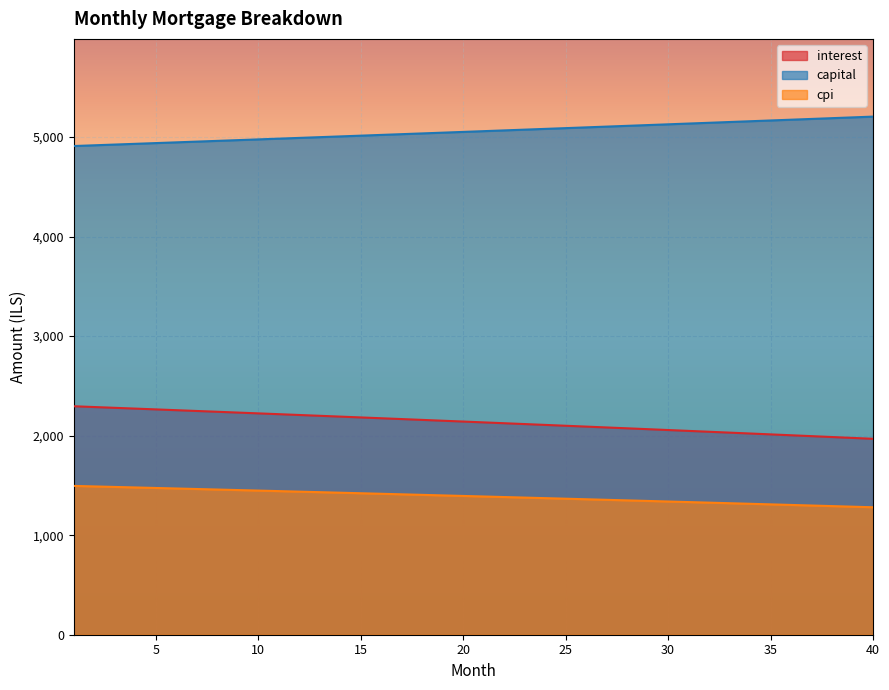

Reading right to left, what are all the values shown in this chart?

interest: 40=1968.1	39=1977.0	38=1986.0	37=1994.9	36=2003.7	35=2012.6	34=2021.4	33=2030.2	32=2038.9	31=2047.6	30=2056.3	29=2065.0	28=2073.6	27=2082.2	26=2090.7	25=2099.3	24=2107.8	23=2116.2	22=2124.7	21=2133.1	20=2141.5	19=2149.8	18=2158.1	17=2166.4	16=2174.7	15=2182.9	14=2191.1	13=2199.3	12=2207.4	11=2215.6	10=2223.6	9=2231.7	8=2239.7	7=2247.7	6=2255.7	5=2263.6	4=2271.5	3=2279.4	2=2287.3	1=2295.1
capital: 40=5204.9	39=5197.1	38=5189.3	37=5181.5	36=5173.7	35=5166.0	34=5158.2	33=5150.5	32=5142.8	31=5135.1	30=5127.4	29=5119.7	28=5112.1	27=5104.4	26=5096.8	25=5089.1	24=5081.5	23=5073.9	22=5066.3	21=5058.7	20=5051.1	19=5043.6	18=5036.0	17=5028.5	16=5020.9	15=5013.4	14=5005.9	13=4998.4	12=4990.9	11=4983.4	10=4976.0	9=4968.5	8=4961.1	7=4953.7	6=4946.2	5=4938.8	4=4931.4	3=4924.1	2=4916.7	1=4909.3
cpi: 40=1280.4	39=1286.3	38=1292.1	37=1298.0	36=1303.8	35=1309.6	34=1315.3	33=1321.1	32=1326.8	31=1332.6	30=1338.3	29=1343.9	28=1349.6	27=1355.2	26=1360.8	25=1366.4	24=1372.0	23=1377.6	22=1383.1	21=1388.6	20=1394.1	19=1399.6	18=1405.0	17=1410.5	16=1415.9	15=1421.3	14=1426.7	13=1432.0	12=1437.4	11=1442.7	10=1448.0	9=1453.3	8=1458.6	7=1463.8	6=1469.0	5=1474.2	4=1479.4	3=1484.6	2=1489.8	1=1494.9